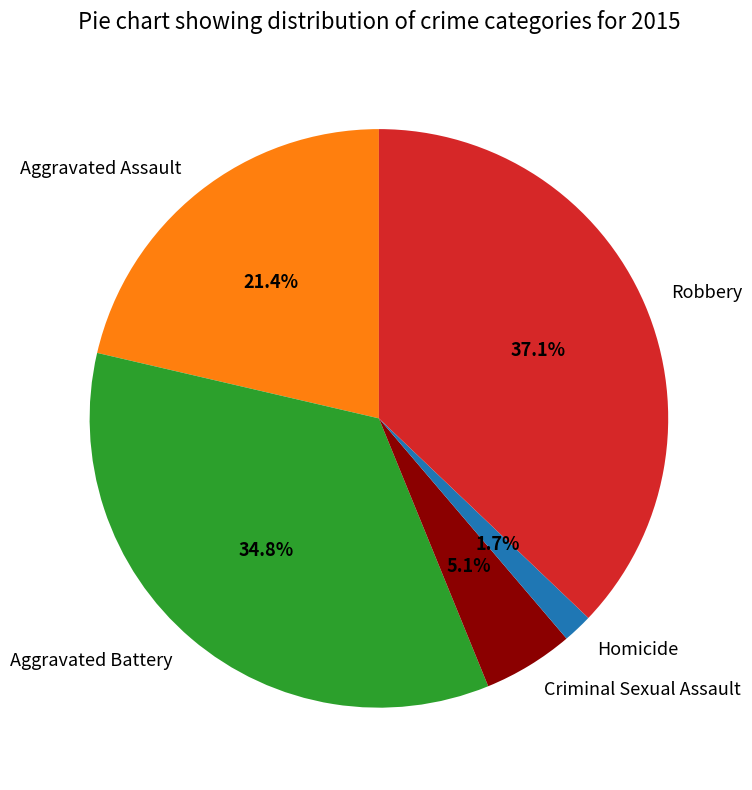

Is there any slice that represents more than half of the pie?

No